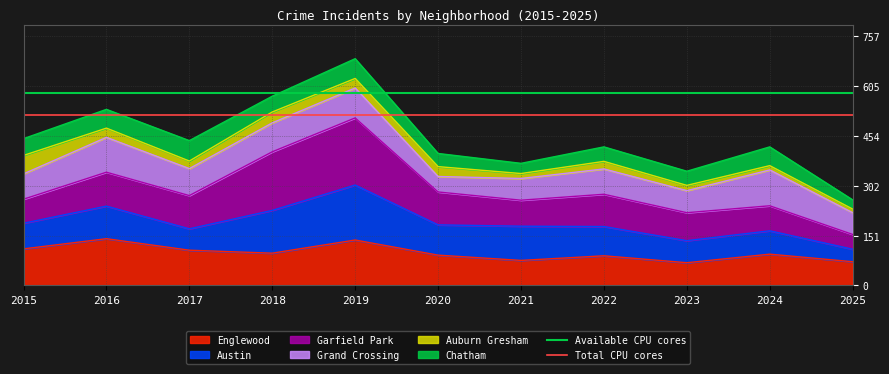

At which label does Available CPU cores reach its peak?

2015